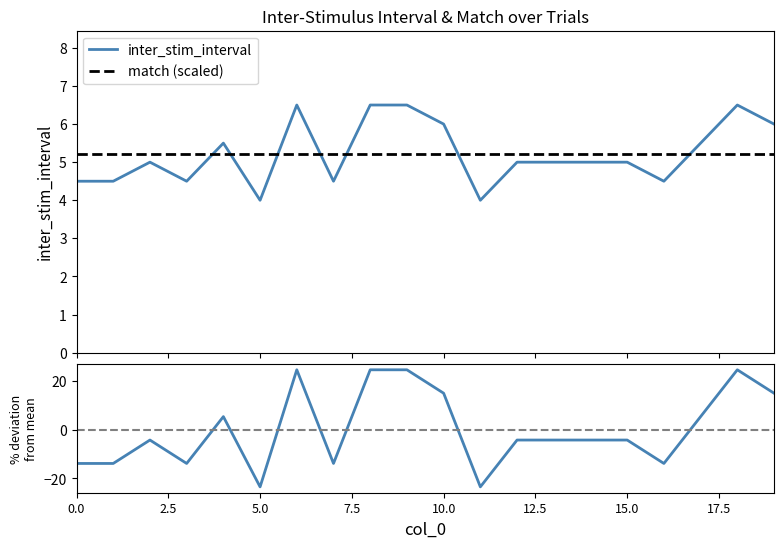

Reading left to right, extract all data points from this chart.

4.5	4.5	5.0	4.5	5.5	4.0	6.5	4.5	6.5	6.5	6.0	4.0	5.0	5.0	5.0	5.0	4.5	5.5	6.5	6.0